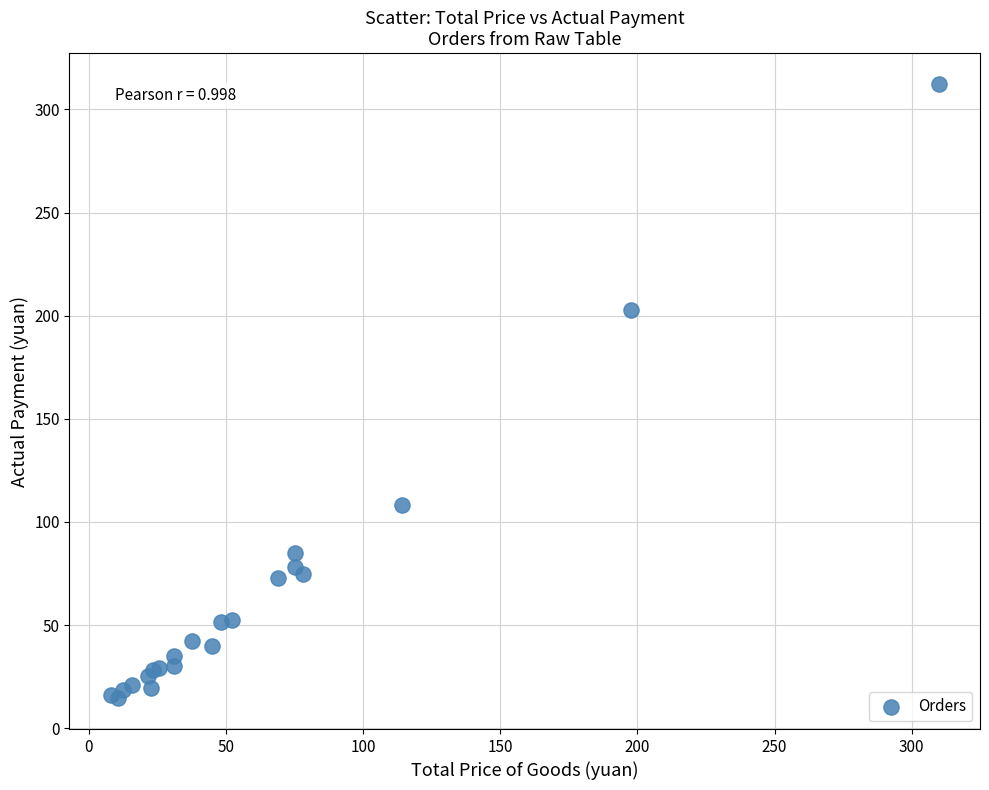

What Y value in the scatter plot is closest to 163?

202.6